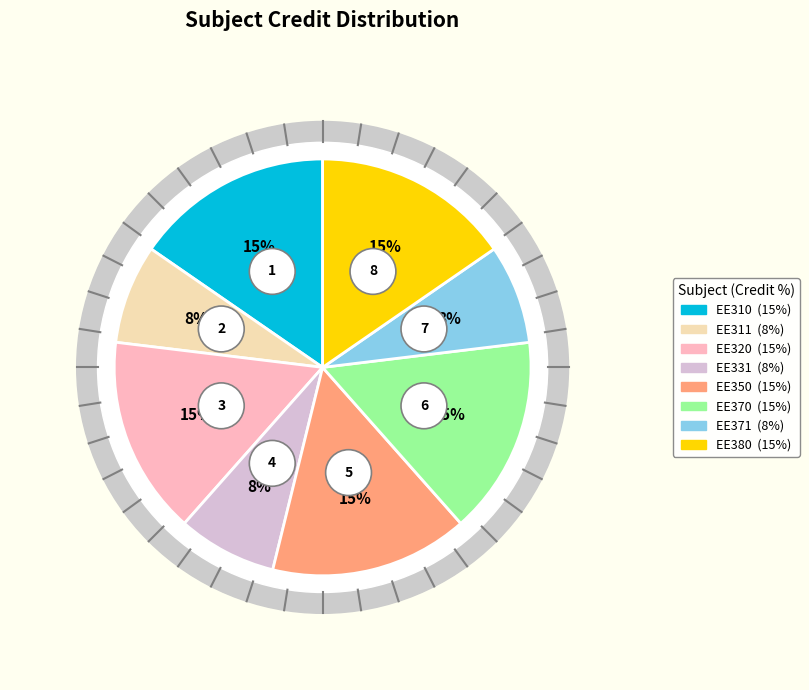

Does any single category account for the majority?

No